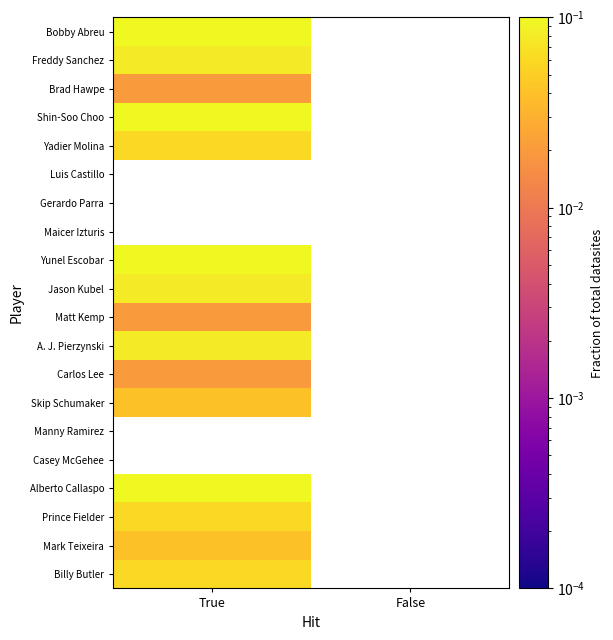

What is the approximate value of Shin-Soo Choo at True?

0.1